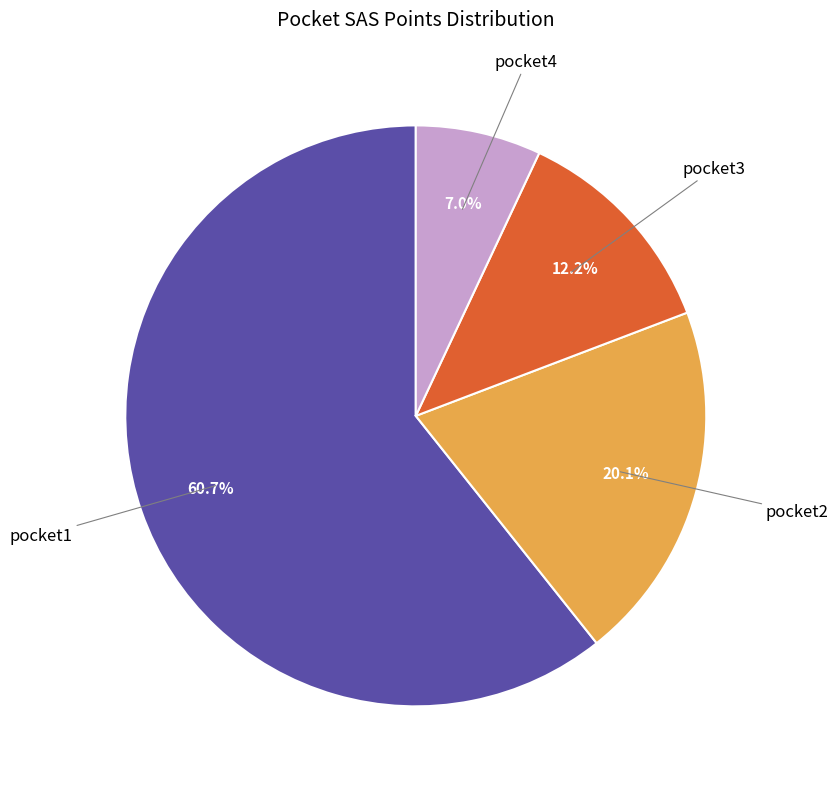

What portion of the pie excludes pocket1?

39.3%